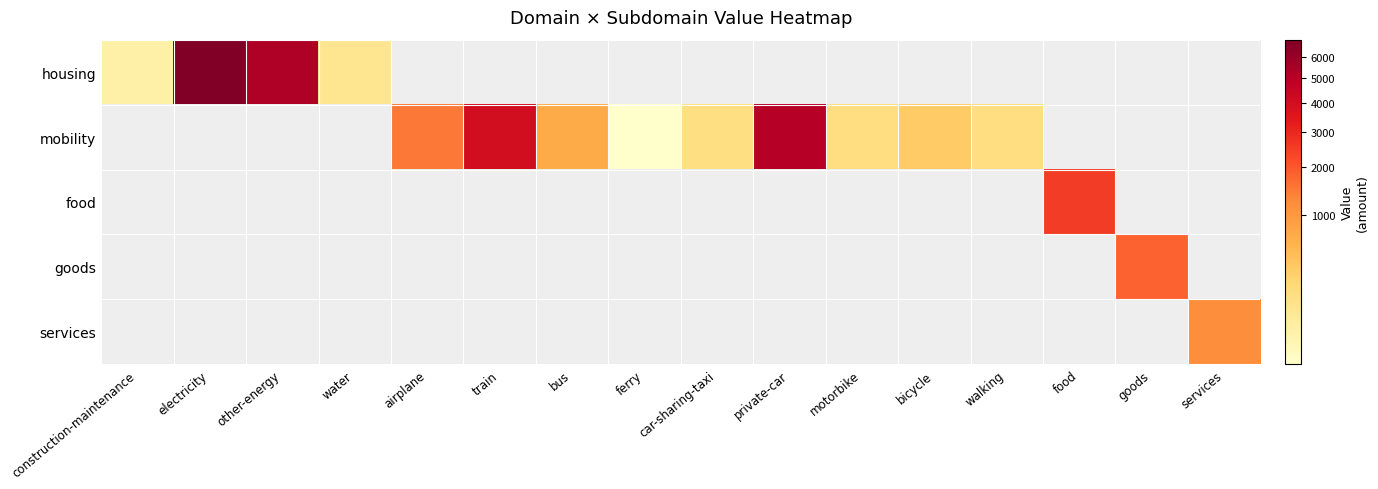

How many data points does each series have?

16